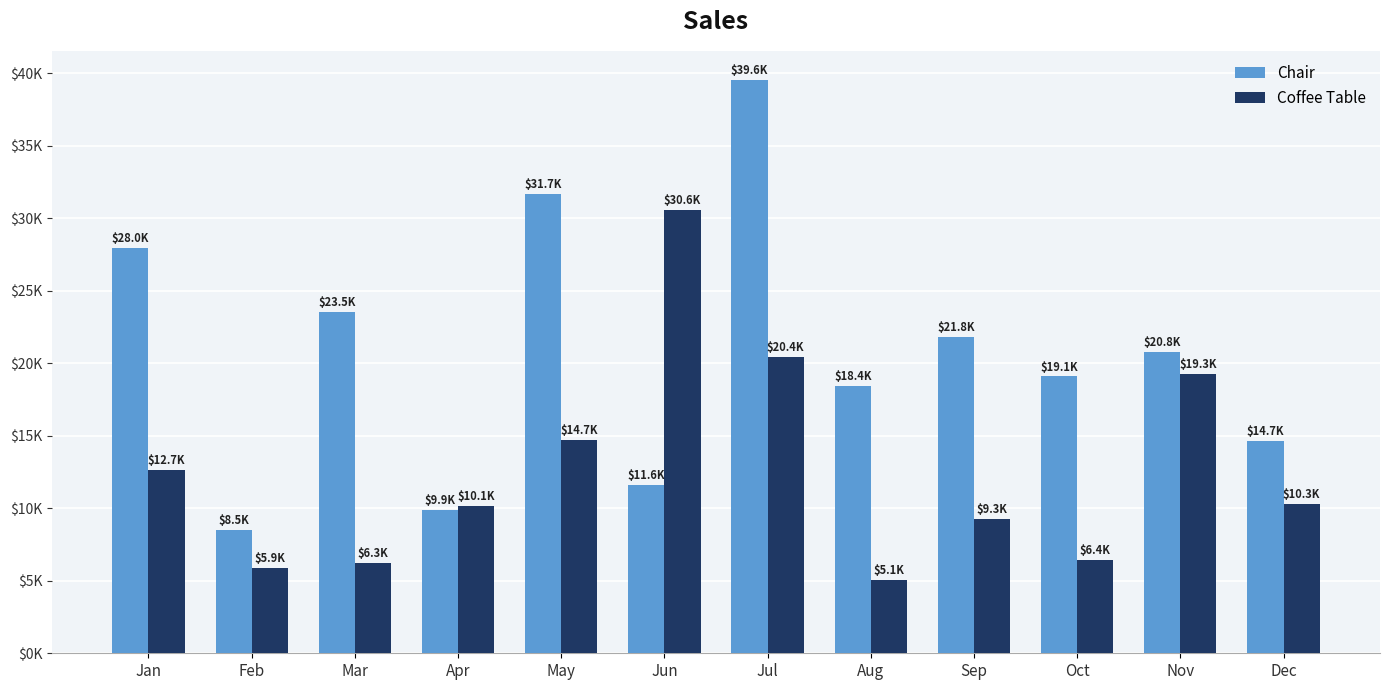

What is the difference between the maximum and second lowest values in the Chair series?

29662.6